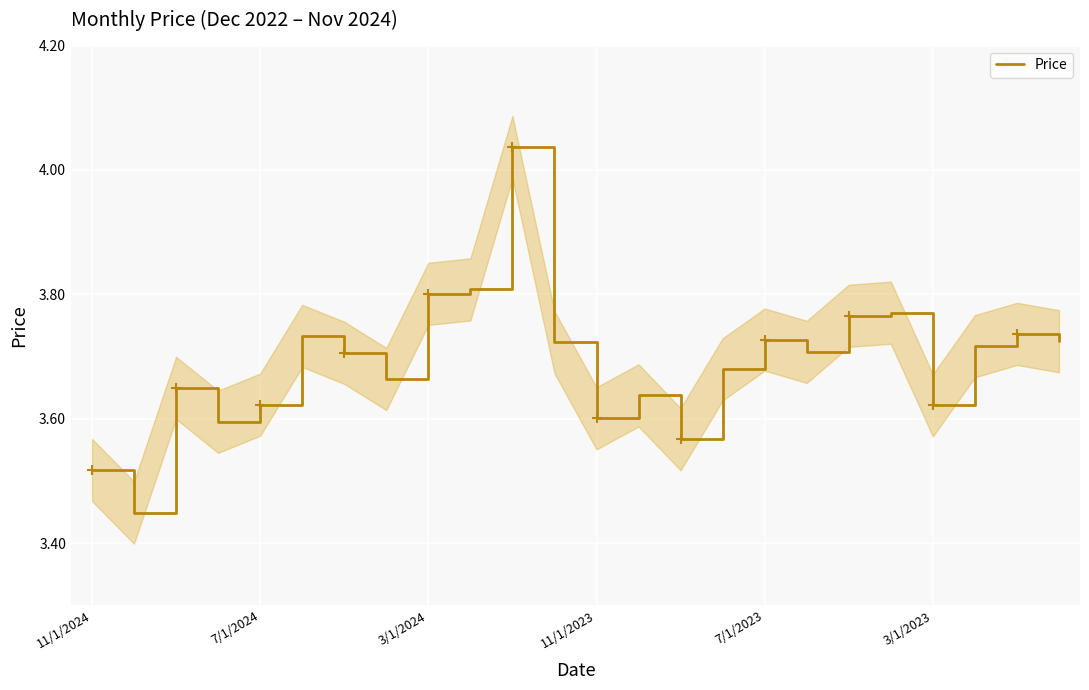

True or false: the data shows 3.7 at 22.

True